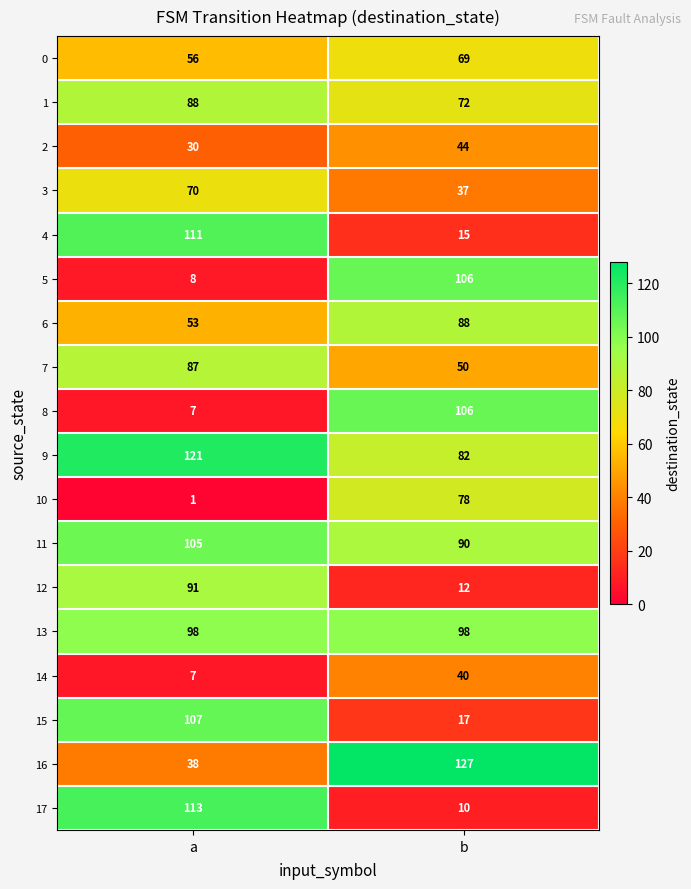

What is the maximum value for 15?

107